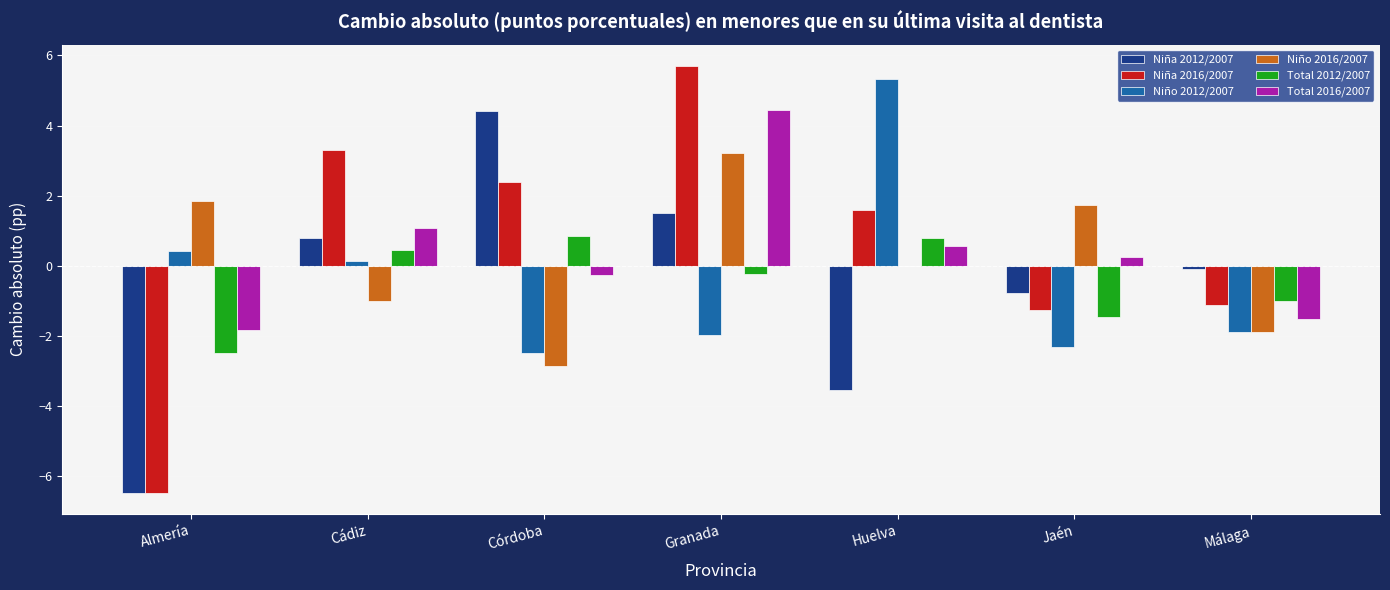

Which series changed the most between Cádiz and Córdoba?

Niña 2012/2007